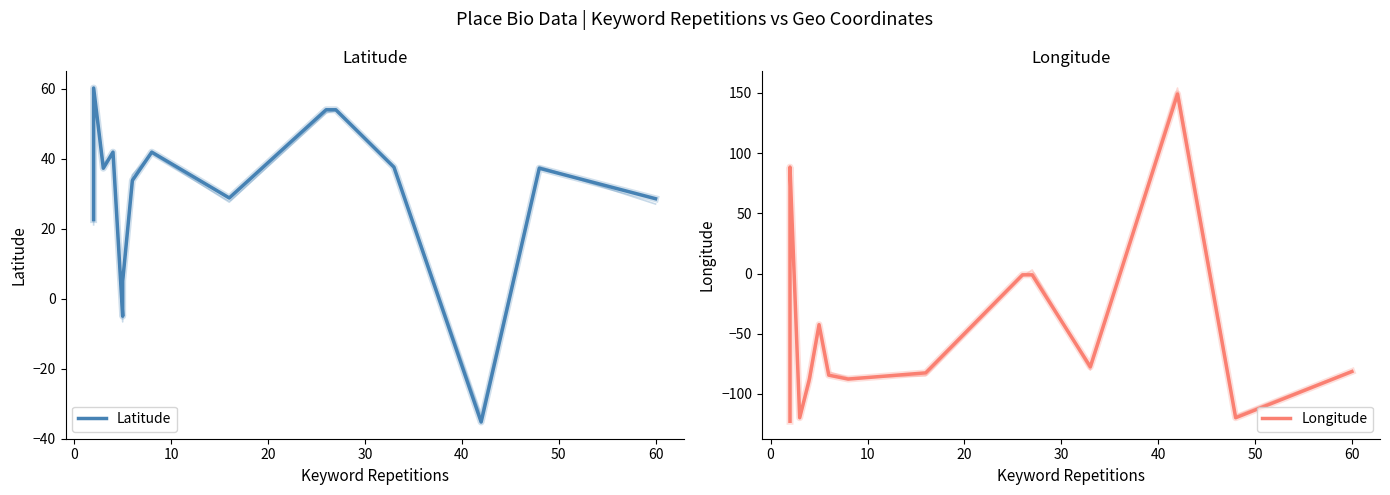

List the series in order of their peak value, highest first.

Longitude, Latitude